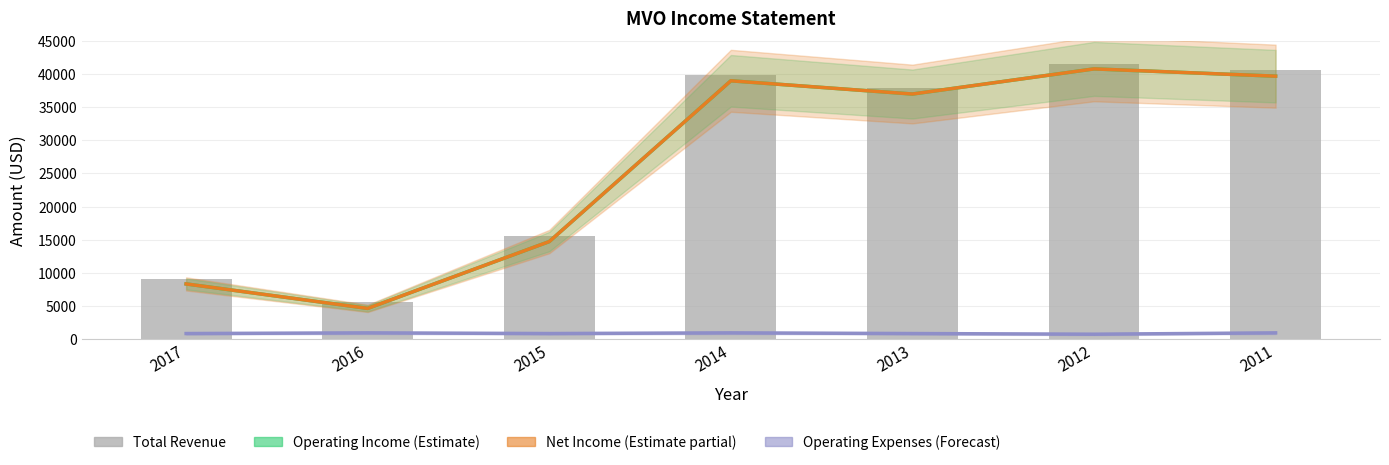

Is it true that Total Revenue equals 9345 at 2015?

False